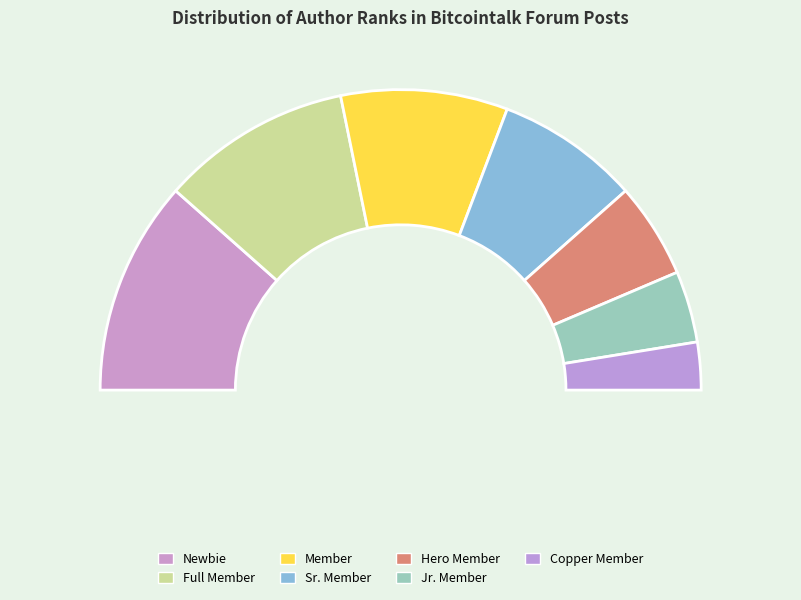

How many segments does this pie chart have?

7